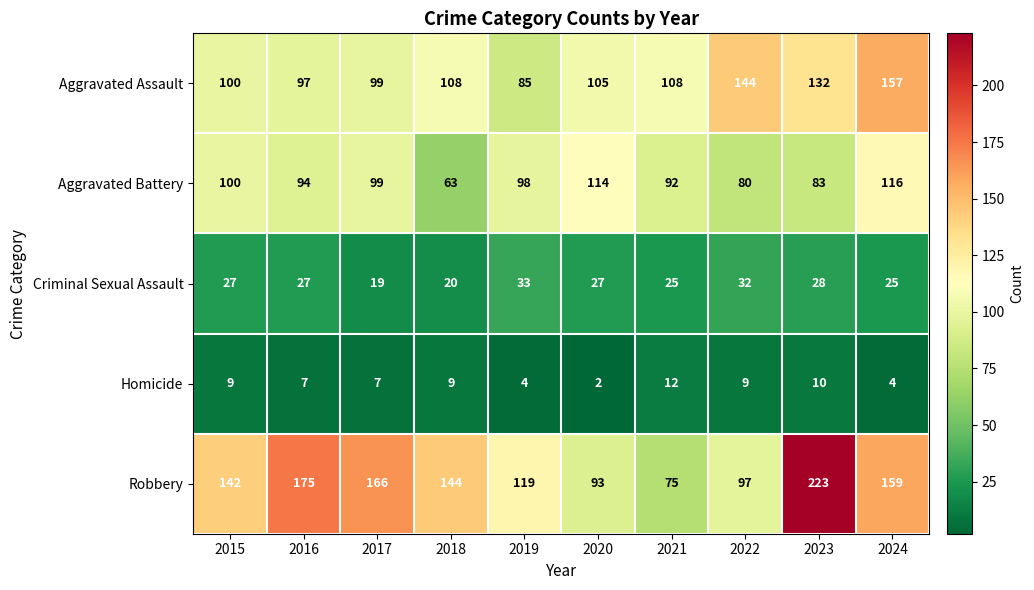

Which label corresponds to the largest value in the chart?

2023